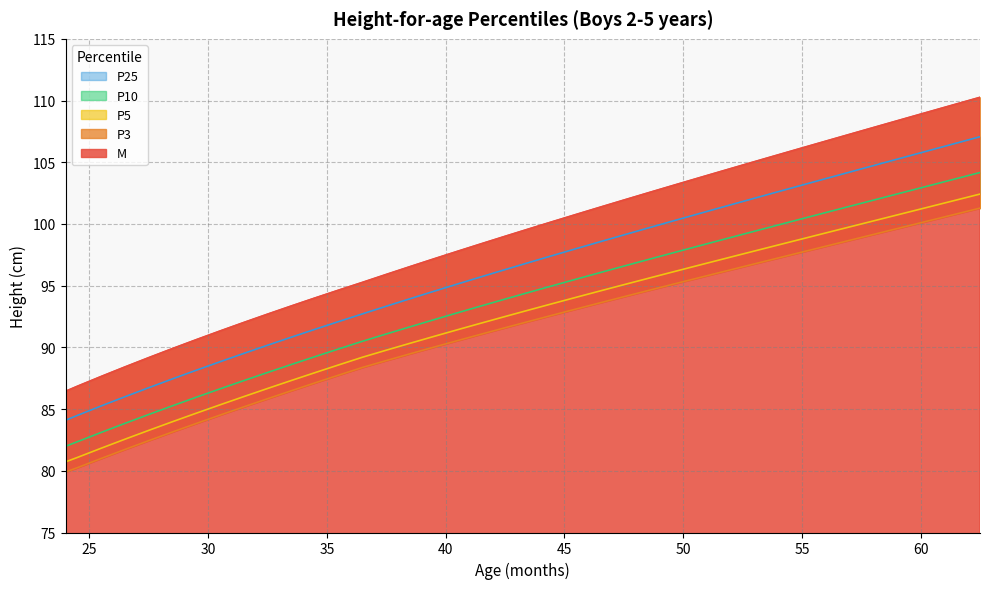

What is the highest value of the P3 series?

101.3